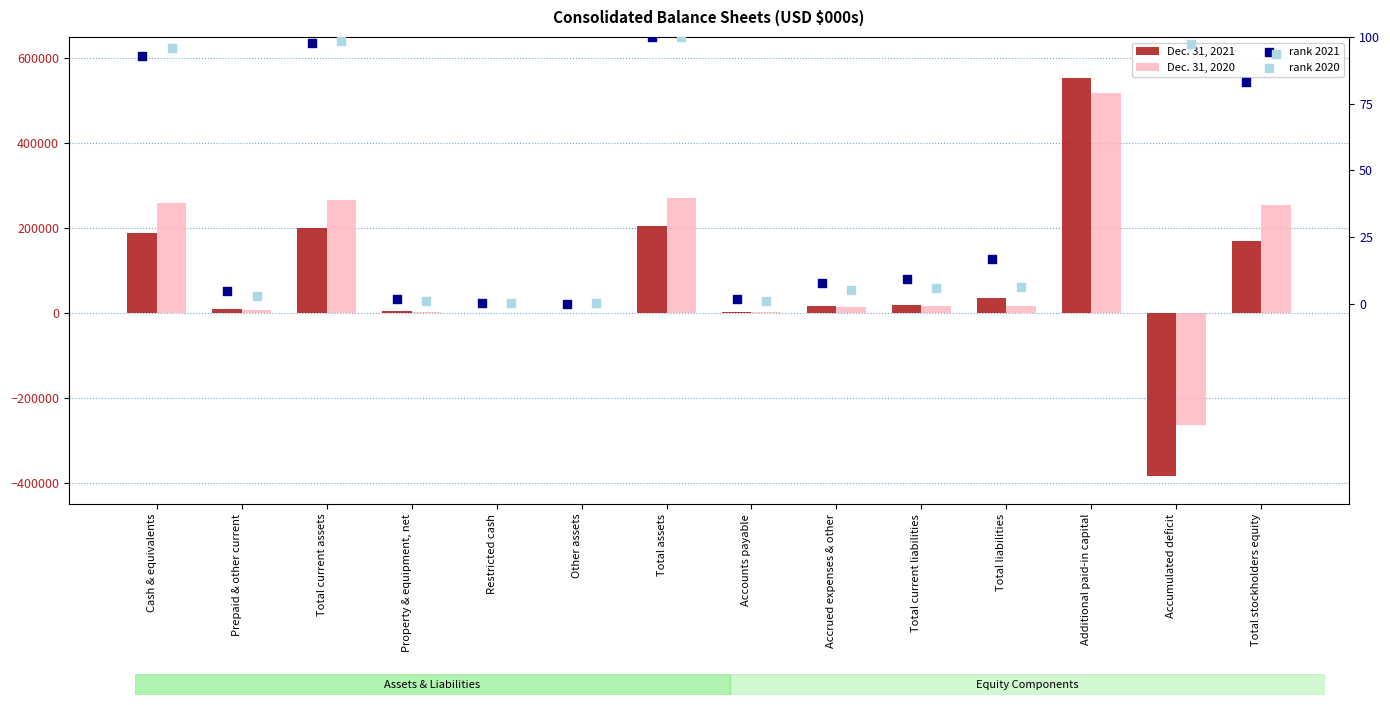

What is the total value across all series at Total stockholders equity?

423996.9